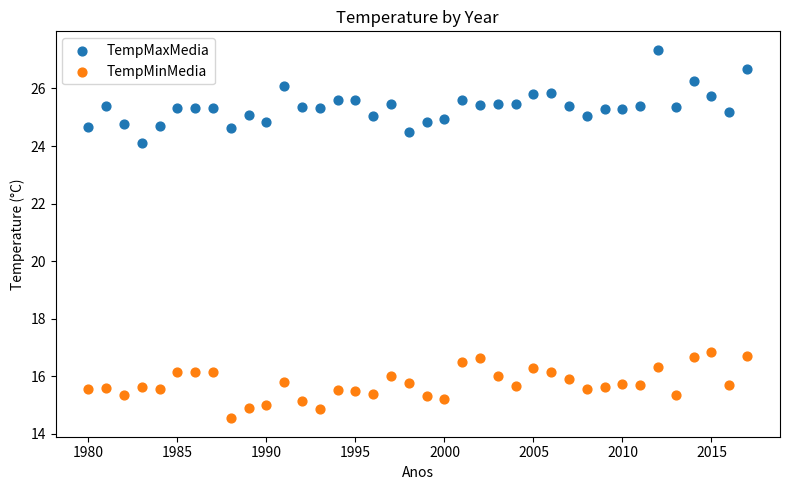

Which series has the widest spread of Y values?

TempMaxMedia